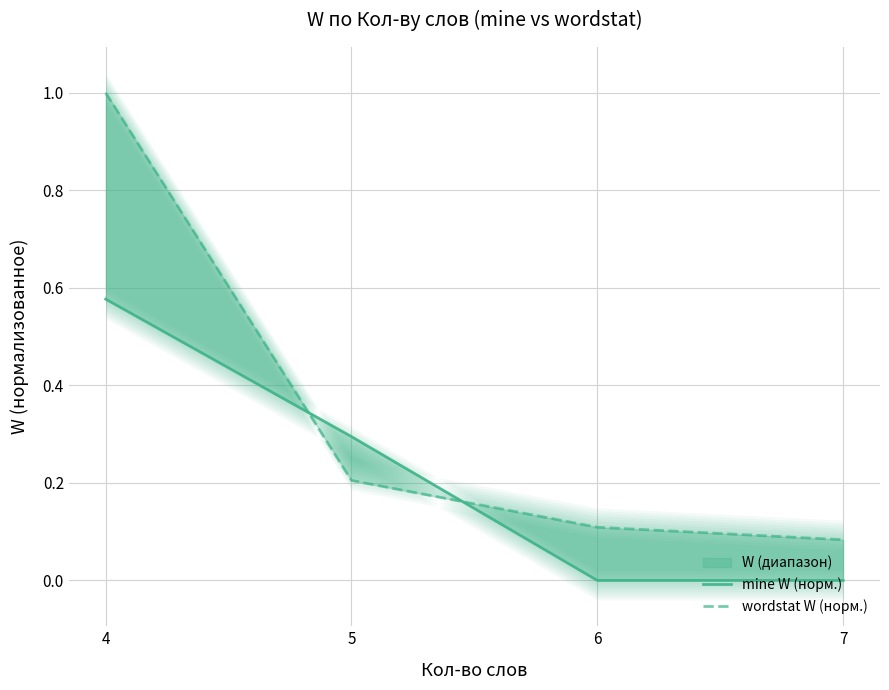

Count the mine W (норм.) values in the range 0 to 1.

4